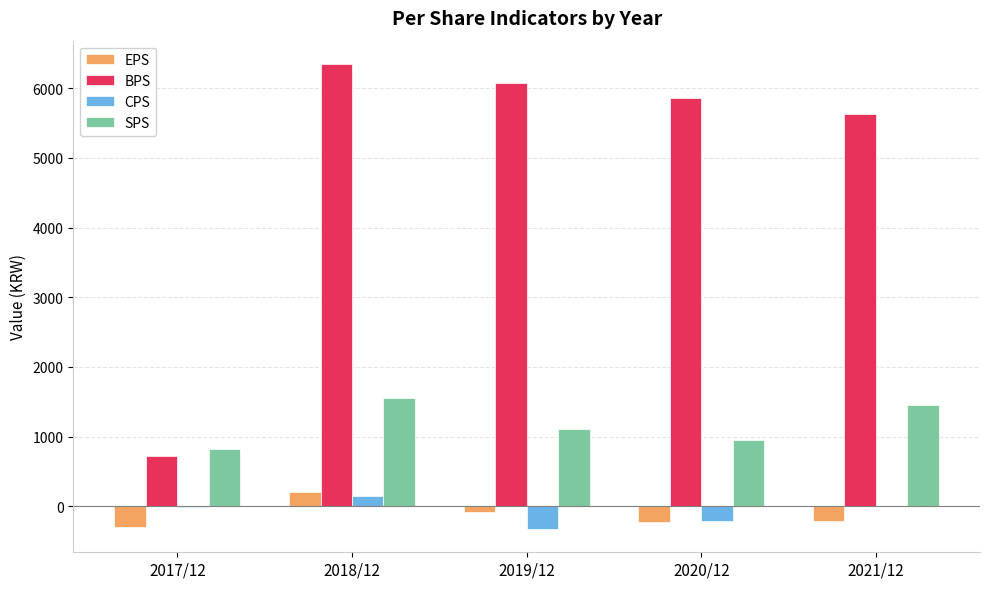

Which category has the highest value across all series?

2018/12